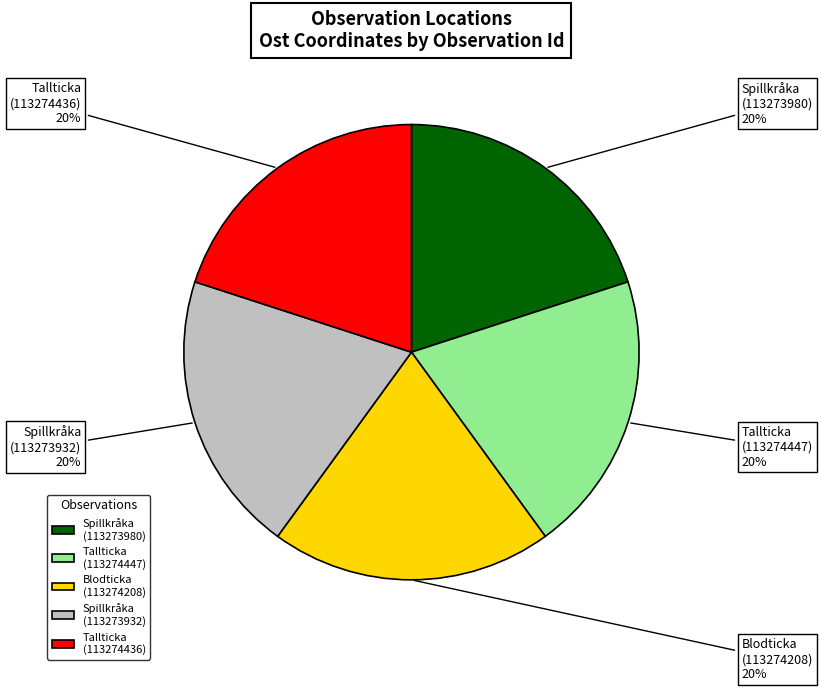

Is there any slice that represents more than half of the pie?

No